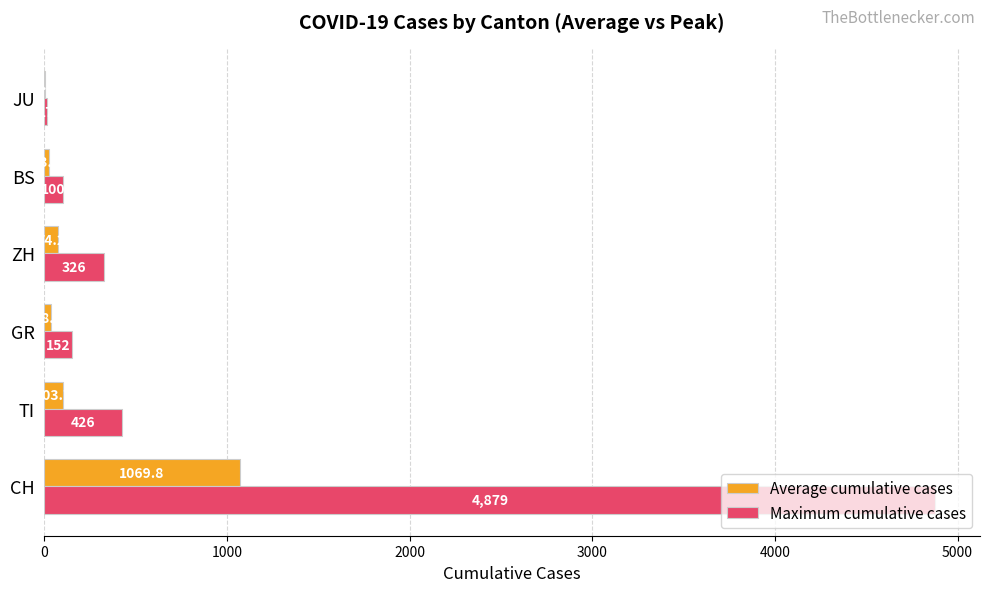

The value of Maximum cumulative cases at GR is 152.0. True or false?

True